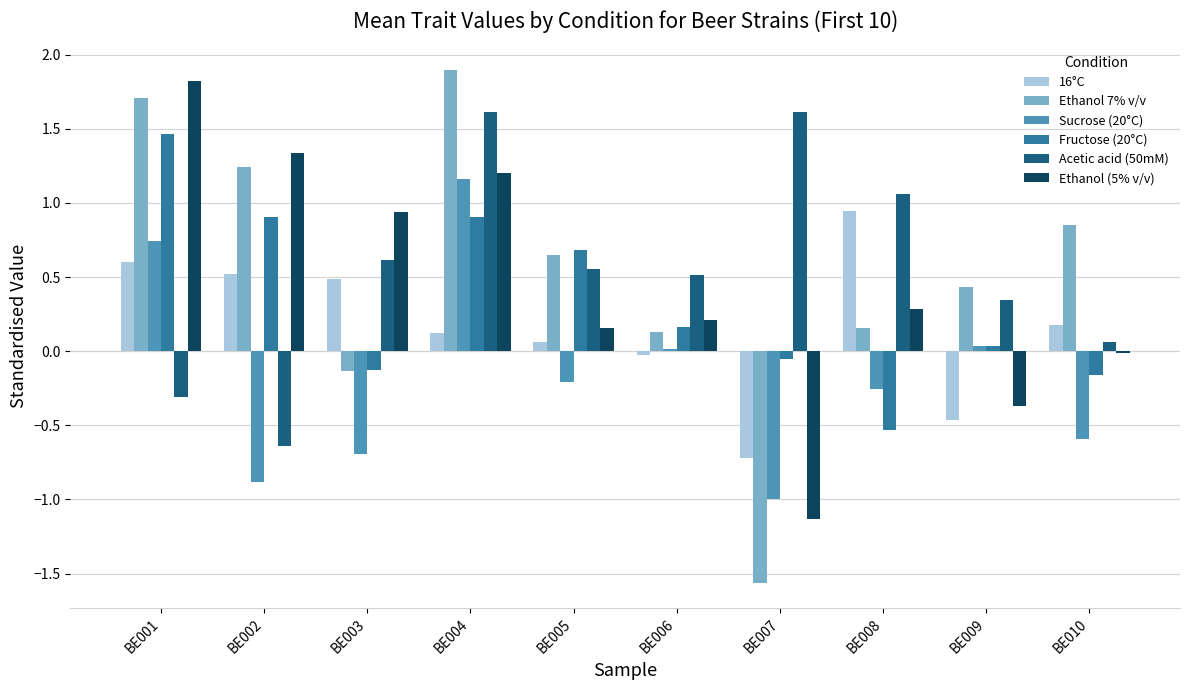

At which label does Fructose (20°C) reach its peak?

BE001